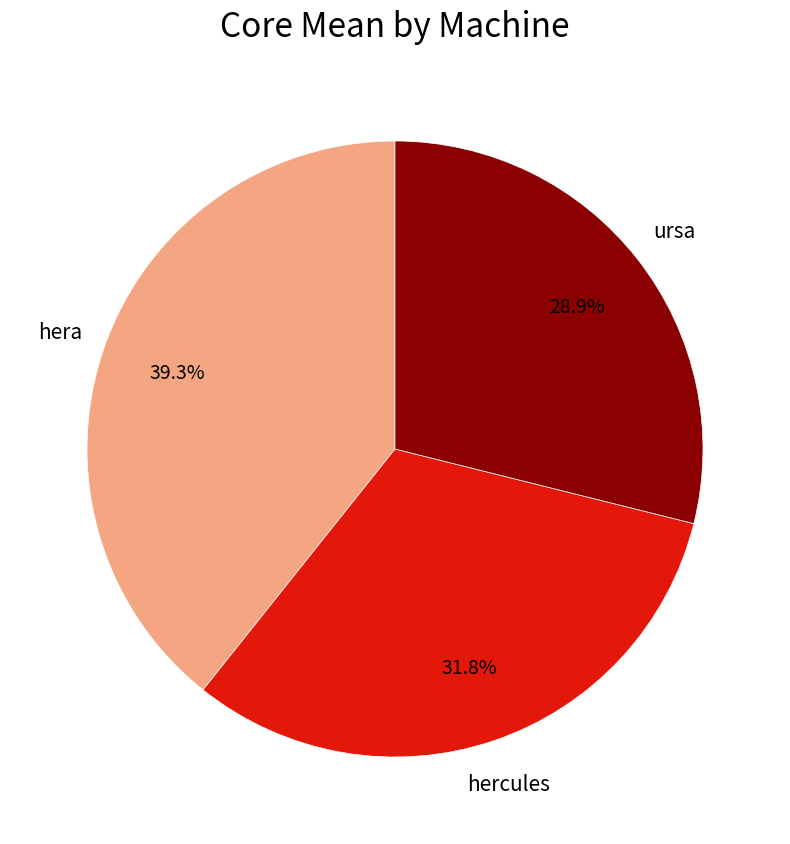

Does any single category account for the majority?

No